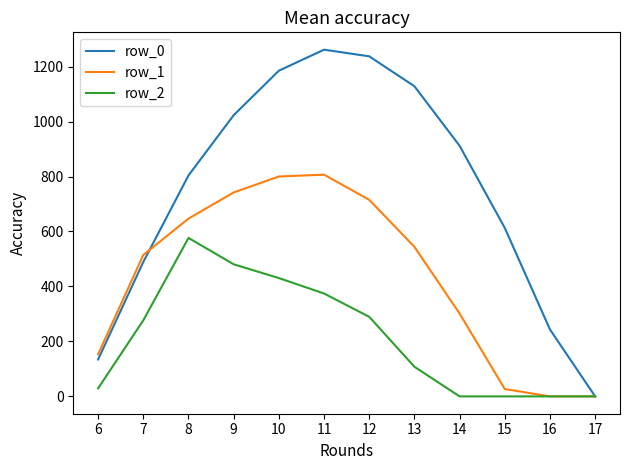

True or false: row_1 has more than 1 interior local peaks.

False